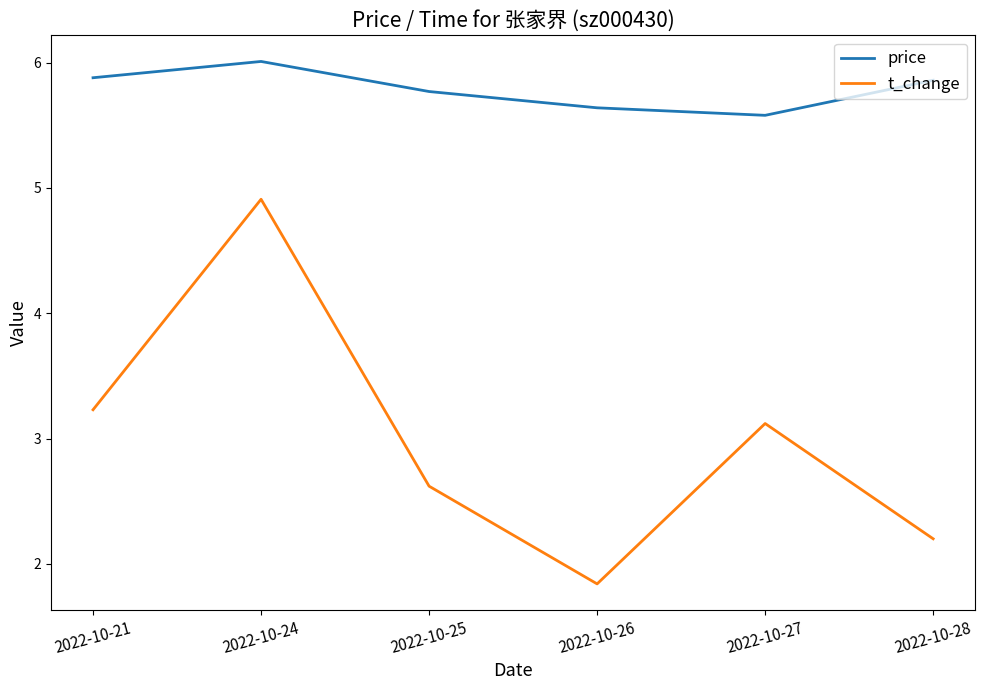

Reading right to left, list all the values displayed in this chart.

price: 5.9	5.6	5.6	5.8	6.0	5.9
t_change: 2.2	3.1	1.8	2.6	4.9	3.2